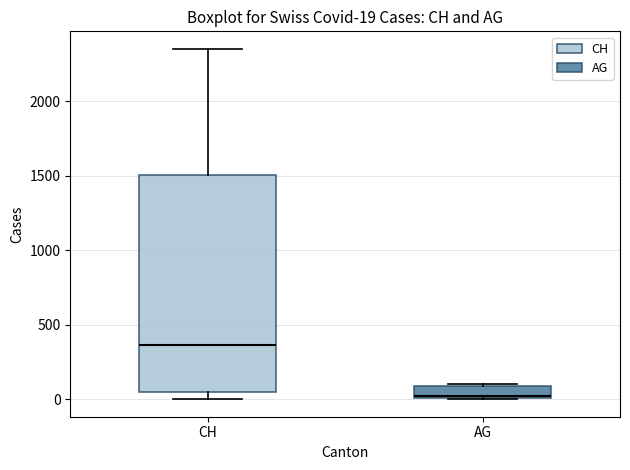

Which box has the highest median line?

CH